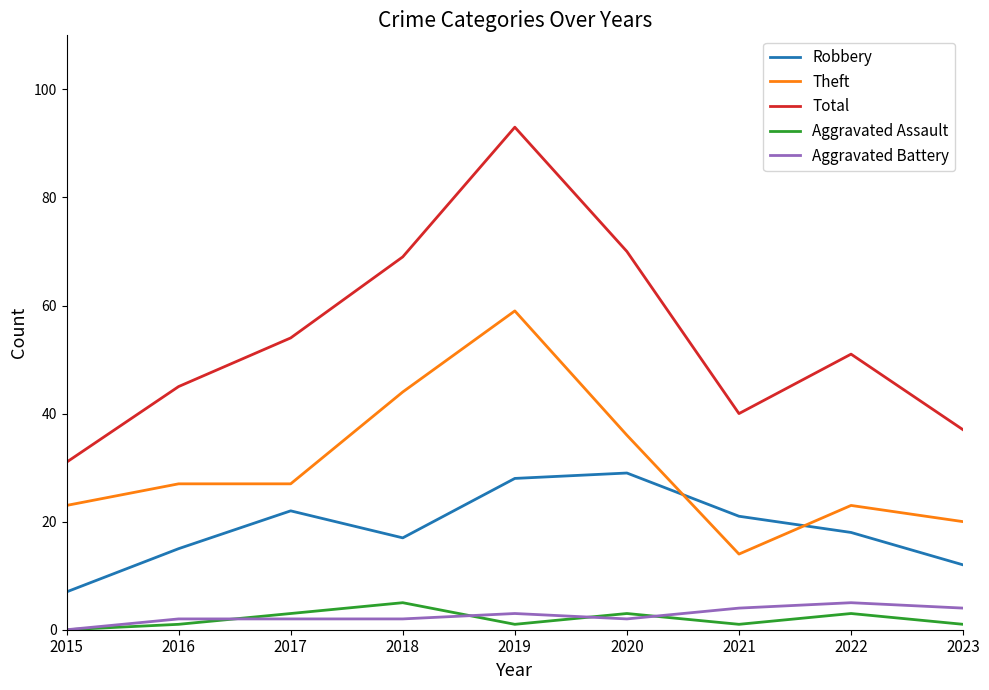

Which series changed the most between 2022 and 2023?

Total